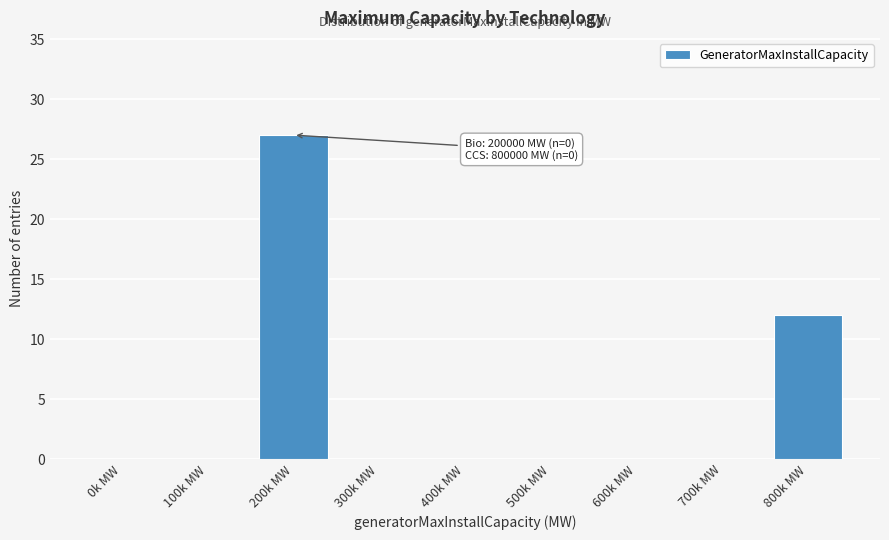

Reading left to right, what are all the values shown in this chart?

0k MW=0	100k MW=0	200k MW=27	300k MW=0	400k MW=0	500k MW=0	600k MW=0	700k MW=0	800k MW=12